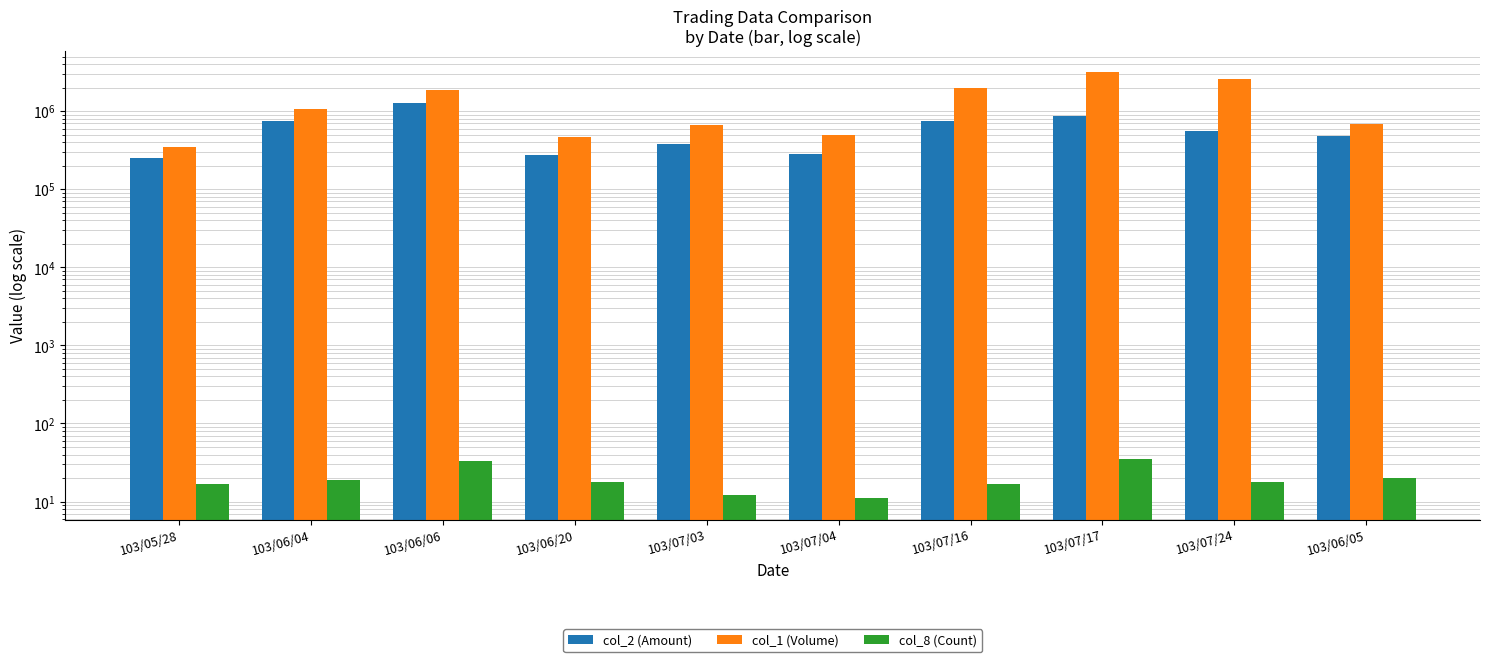

Does the chart contain any negative values?

No